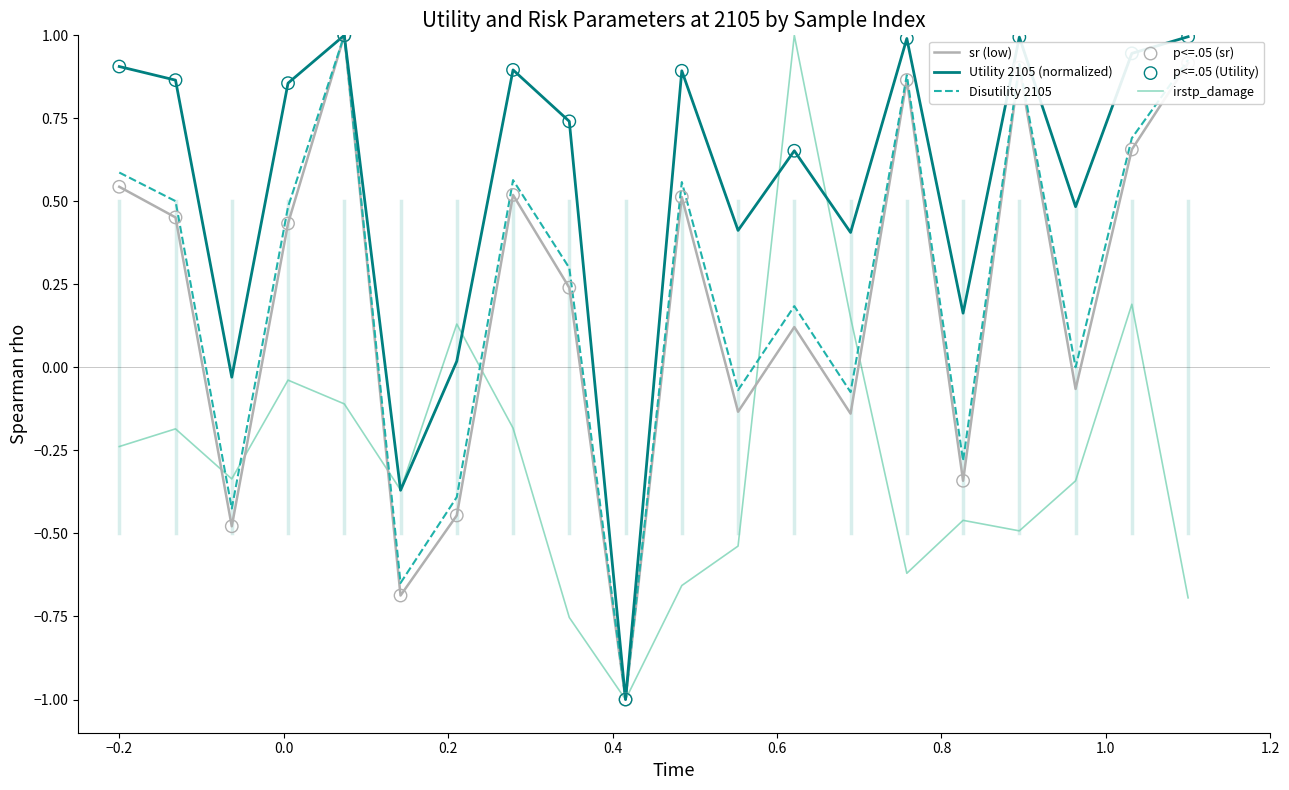

Which series has the largest total across all categories?

Utility 2105 (normalized)